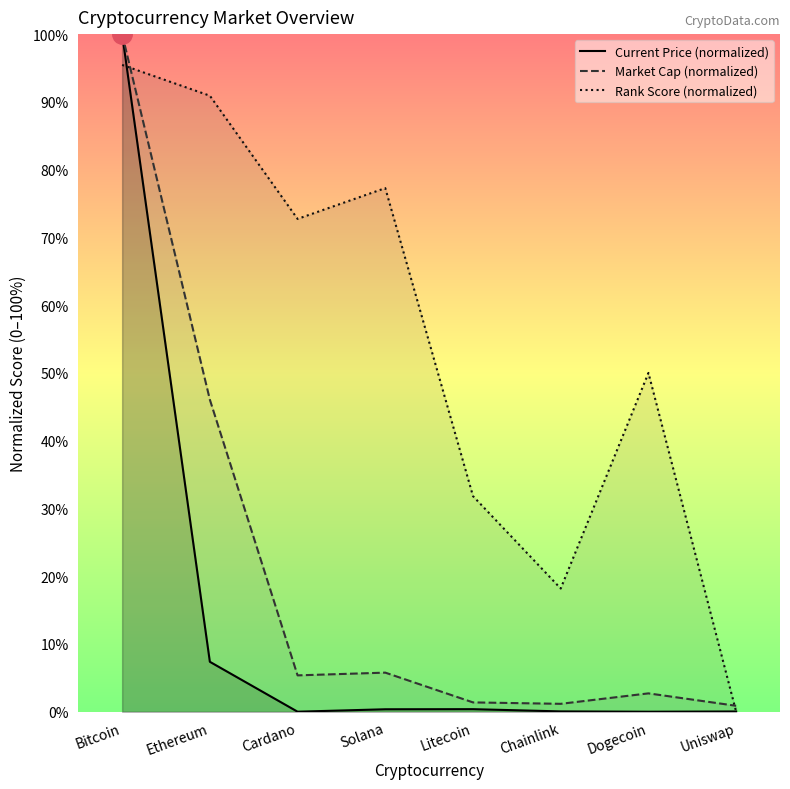

Which has a higher value, Solana or Bitcoin?

Bitcoin